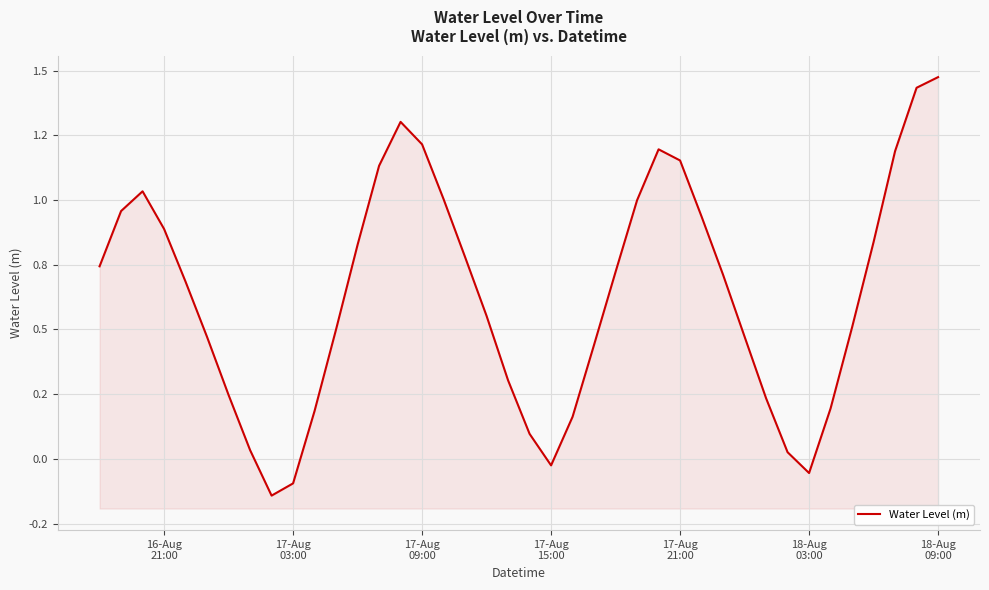

How many lines are shown in the chart?

1